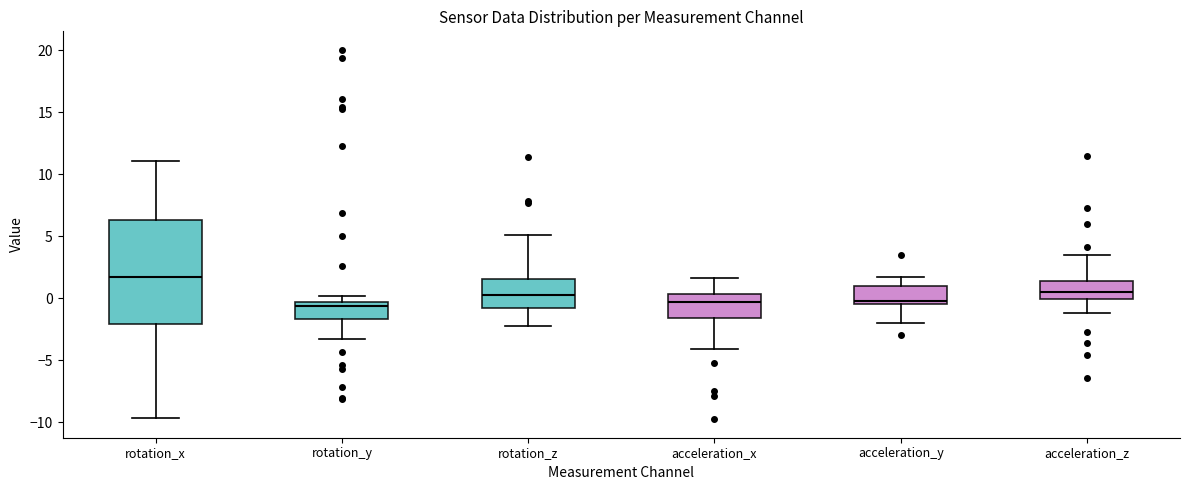

Reading left to right, read every box against the y-axis: the position of its median line, the range the box covers, and the ends of its whiskers. The values are not printed on the chart, so give them approximately, as read against the axis.

rotation_x: median 1.5, box -2.0 to 6.5, whiskers -9.5 to 11.0
rotation_y: median -0.5 (just below the box's upper edge), box -1.5 to -0.5, whiskers -3.5 to 0.0
rotation_z: median 0.5, box -1.0 to 1.5, whiskers -2.5 to 5.0
acceleration_x: median -0.5, box -1.5 to 0.5, whiskers -4.0 to 1.5
acceleration_y: median -0.5 (just above the box's lower edge), box -0.5 to 1.0, whiskers -2.0 to 1.5
acceleration_z: median 0.5, box 0.0 to 1.5, whiskers -1.0 to 3.5